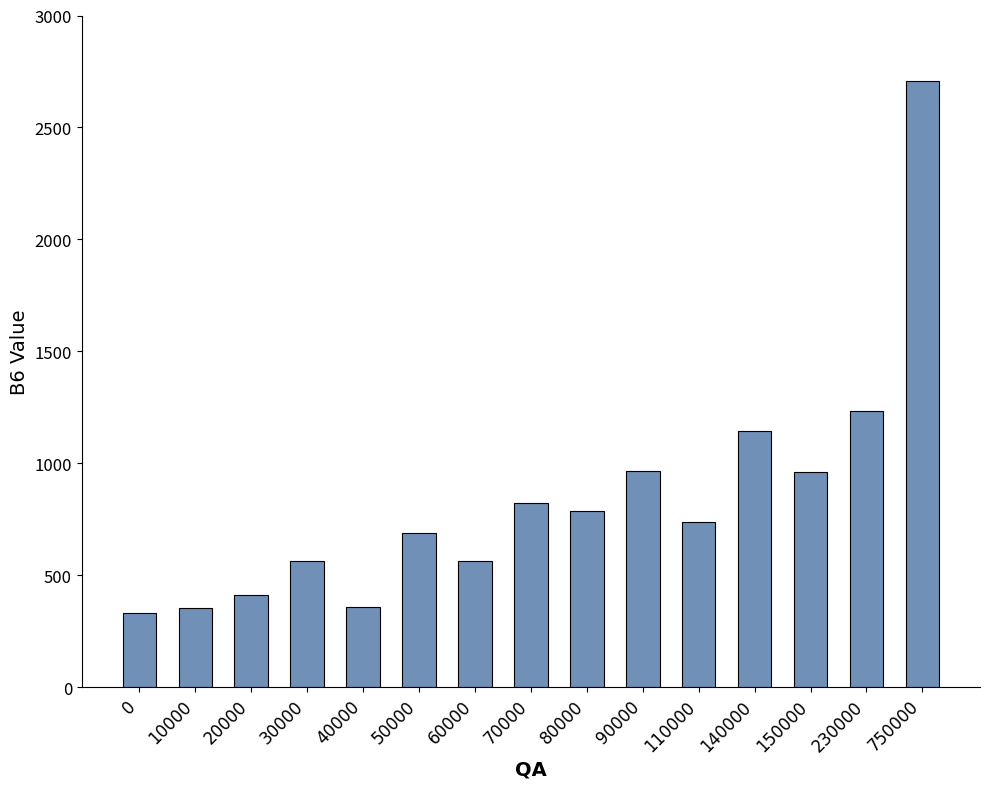

What is the value of the 15th bar from the left?

2708